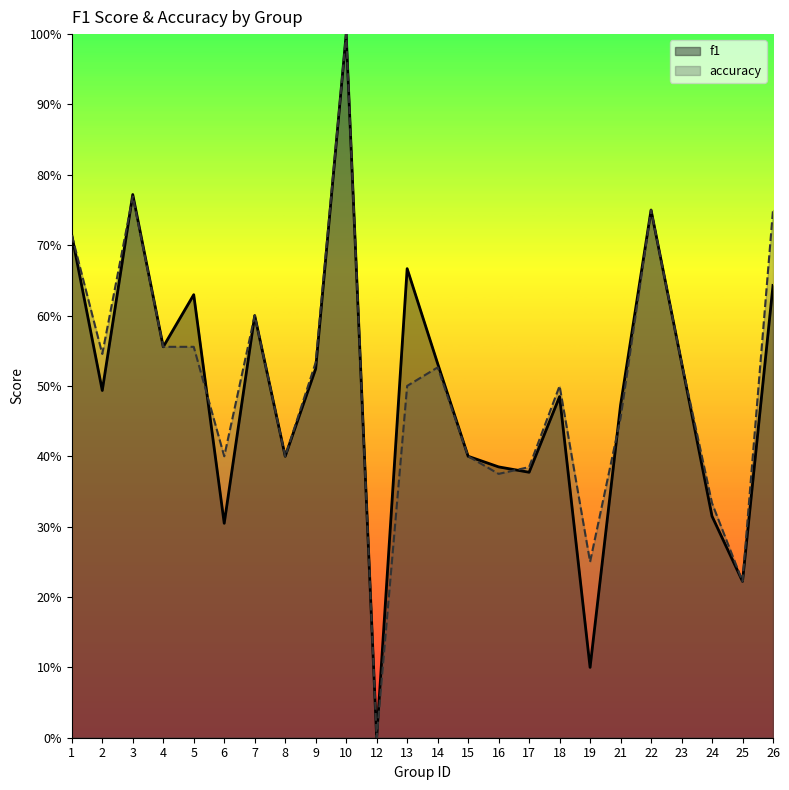

Does the chart display data point markers on the line(s)?

No